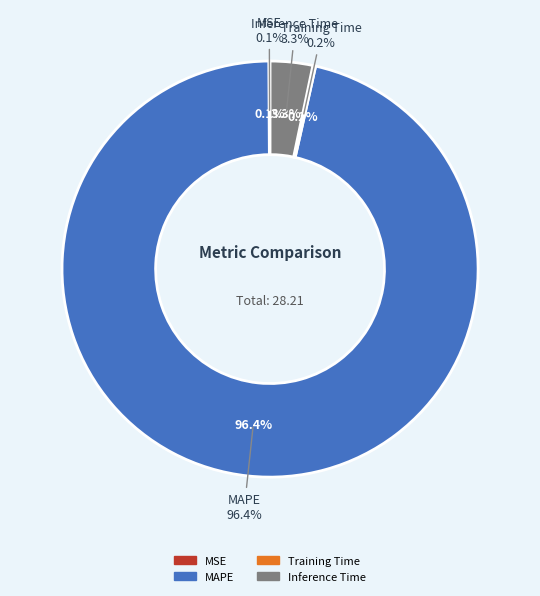

Which category has the biggest portion of the pie?

MAPE